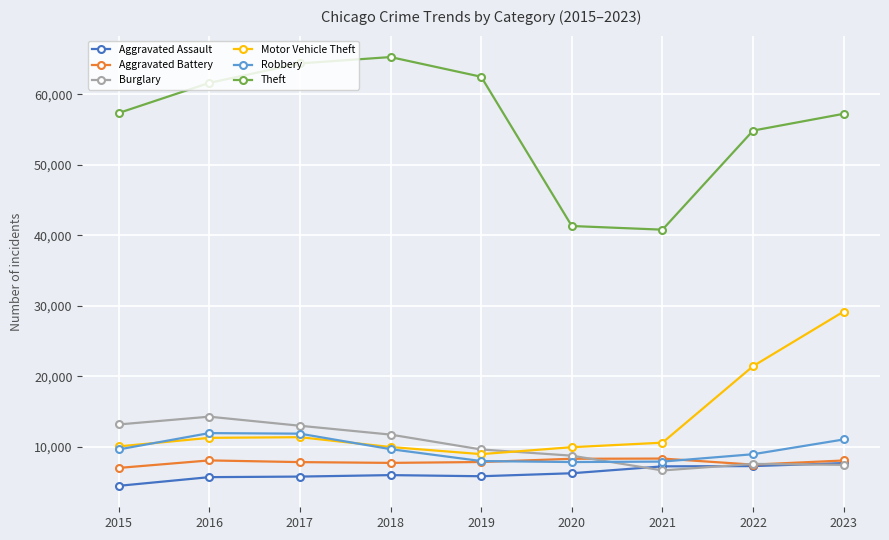

The Theft series shows 15177 at 2018. True or false?

False